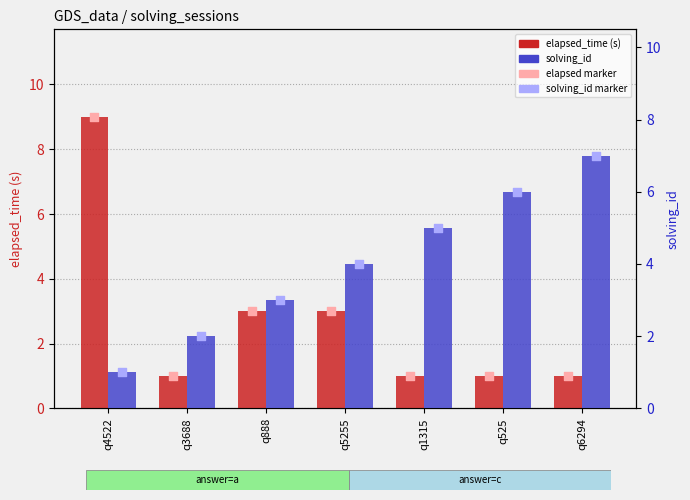

What are all the series names shown in the legend?

elapsed_time (s), elapsed marker, solving_id, solving_id marker